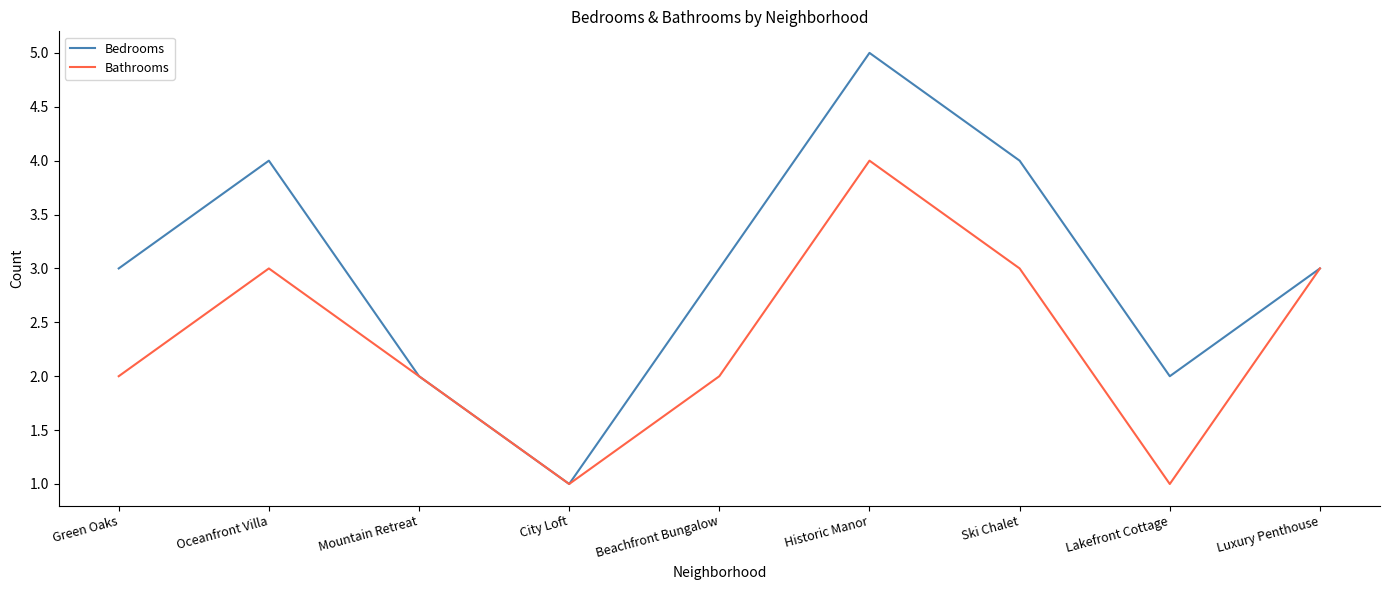

What is the sum of the Bathrooms values at Mountain Retreat and Oceanfront Villa?

5